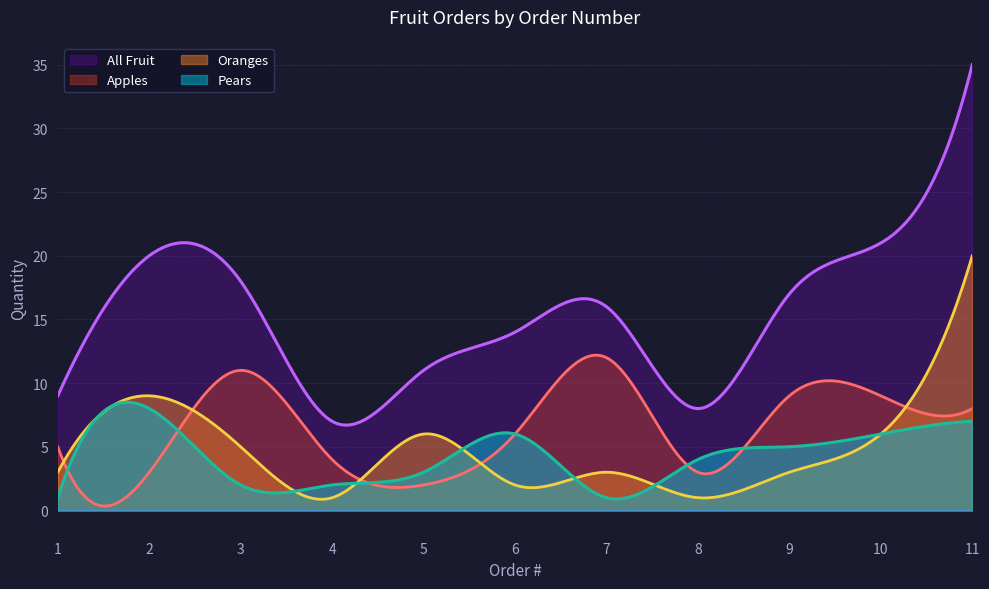

At which category is the sum across all series the highest?

11